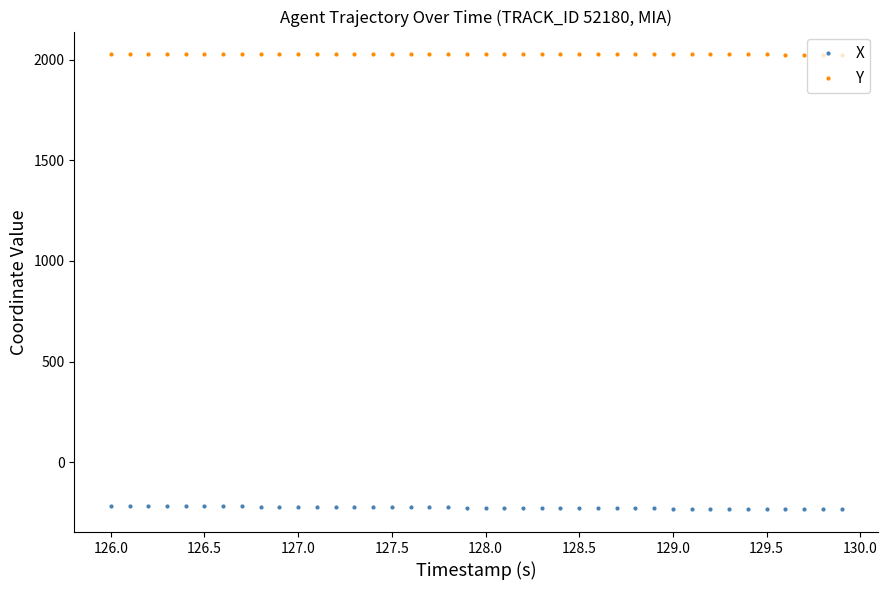

What is the average value of the Y series?

2026.9